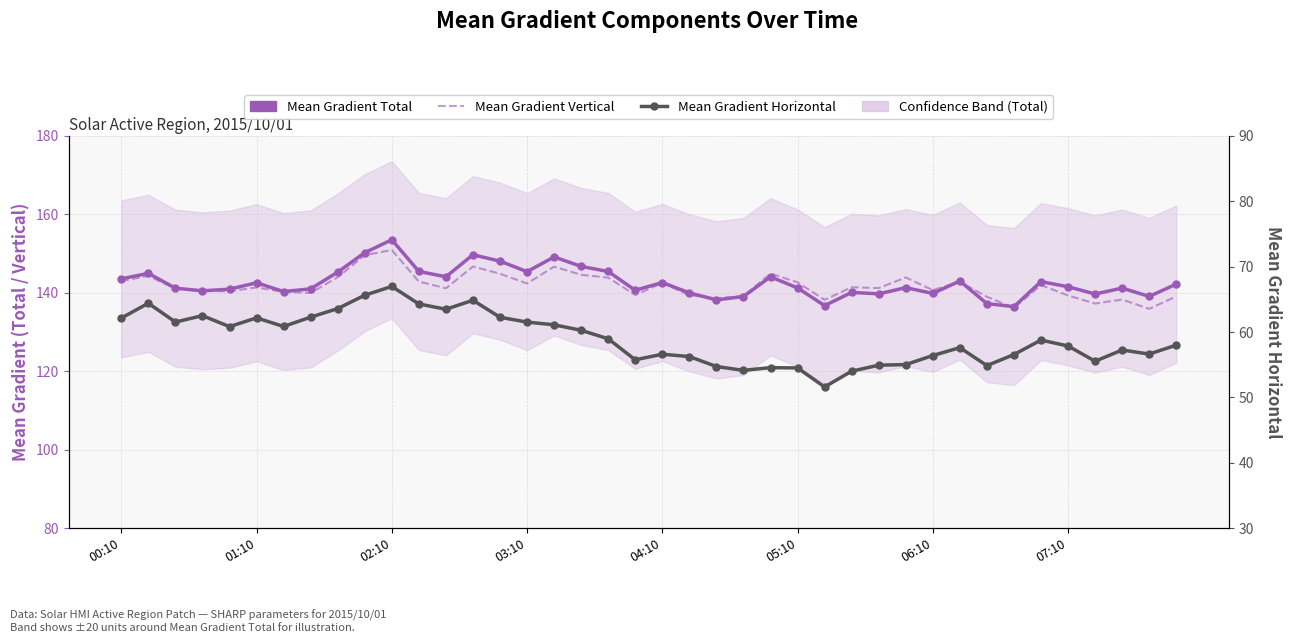

True or false: Mean Gradient Horizontal and Mean Gradient Total cross at least once.

False